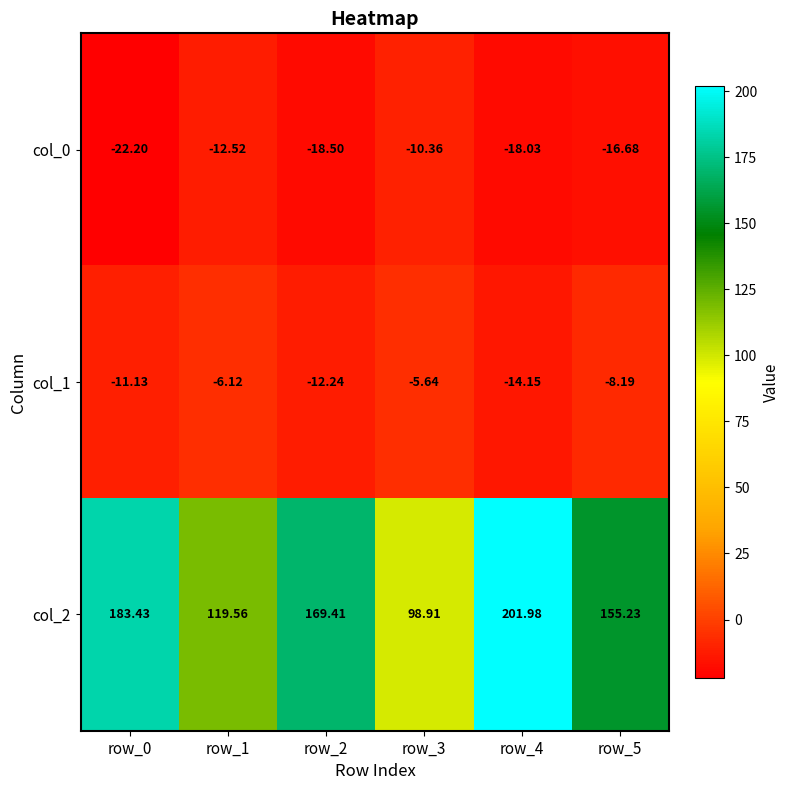

Is the value of col_0 at row_1 greater than the value of col_2 at row_5?

No